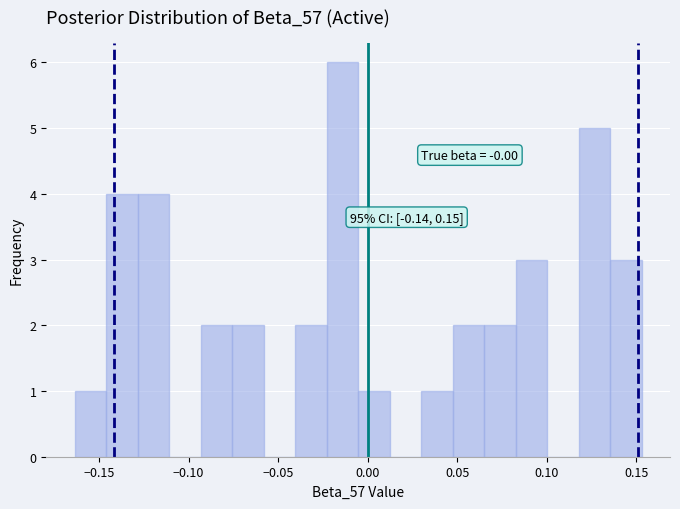

Around what value on the x-axis is the tallest bar? Give the approximate position of its centre, as read against the axis.

-0.015